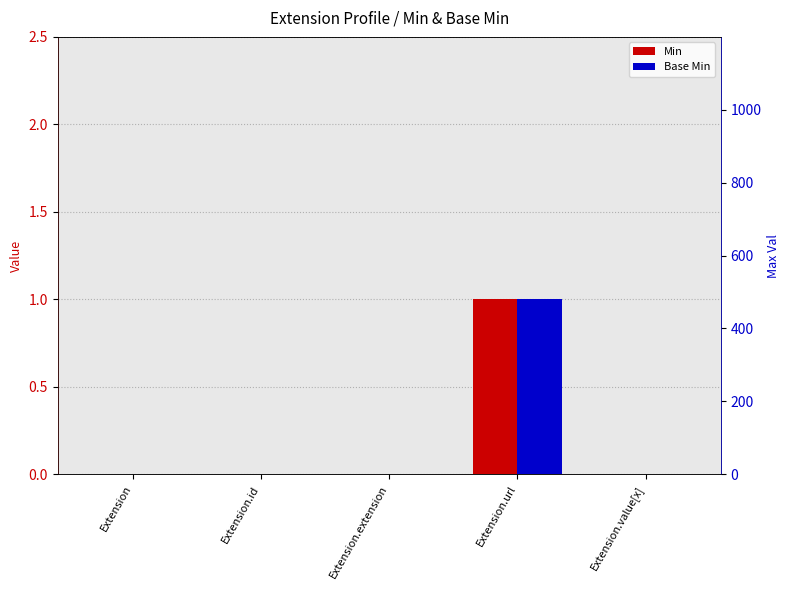

List the labels in order of Min value, smallest first.

Extension, Extension.id, Extension.extension, Extension.value[x], Extension.url